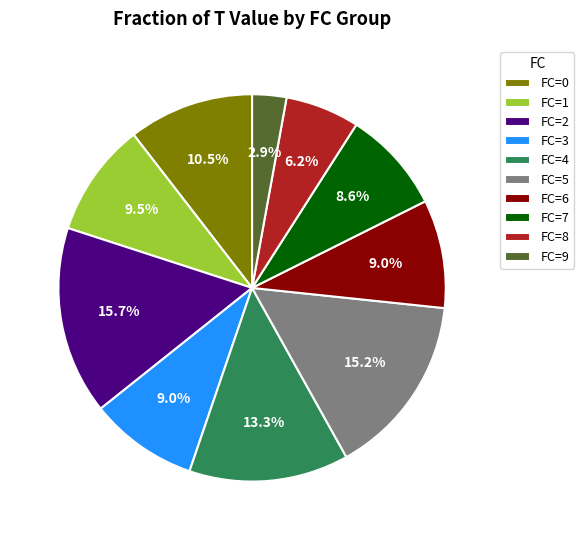

Does any single category account for the majority?

No